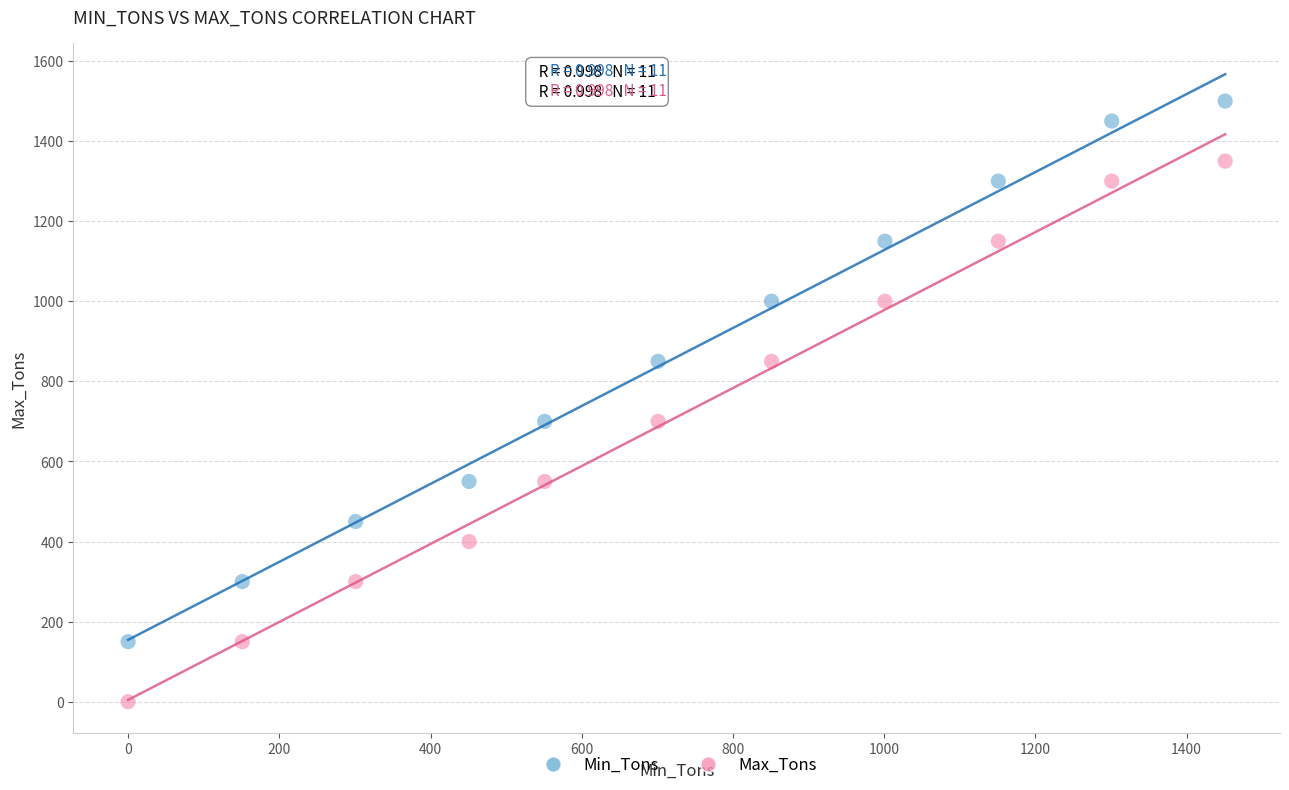

Which series contains the lowest Y value?

Max_Tons